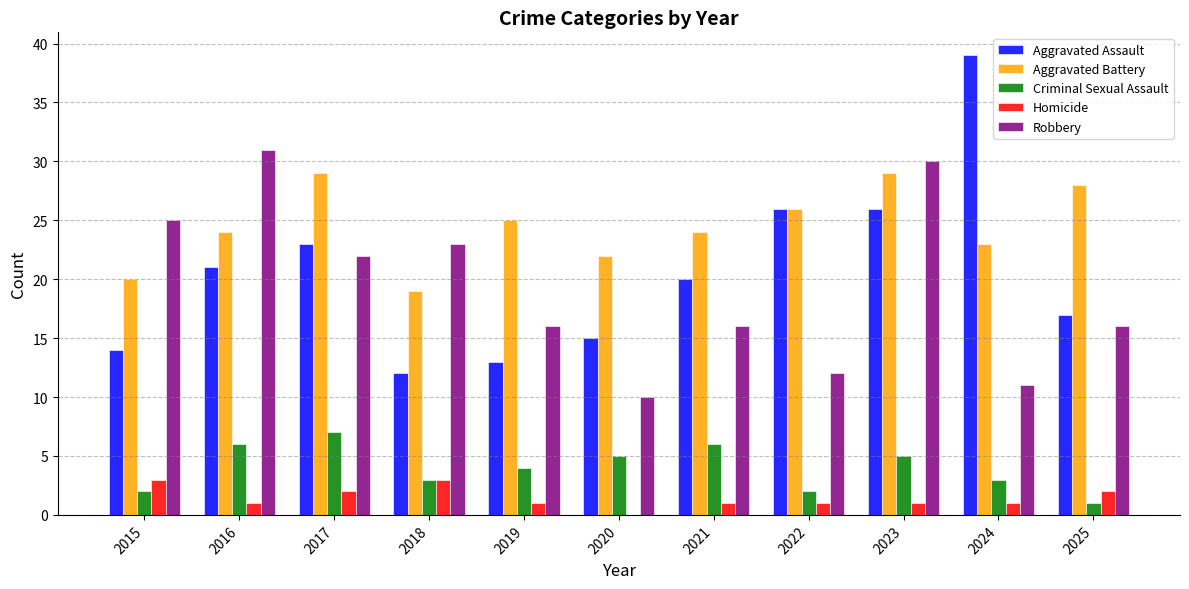

Which series has the largest range (max minus min)?

Aggravated Assault